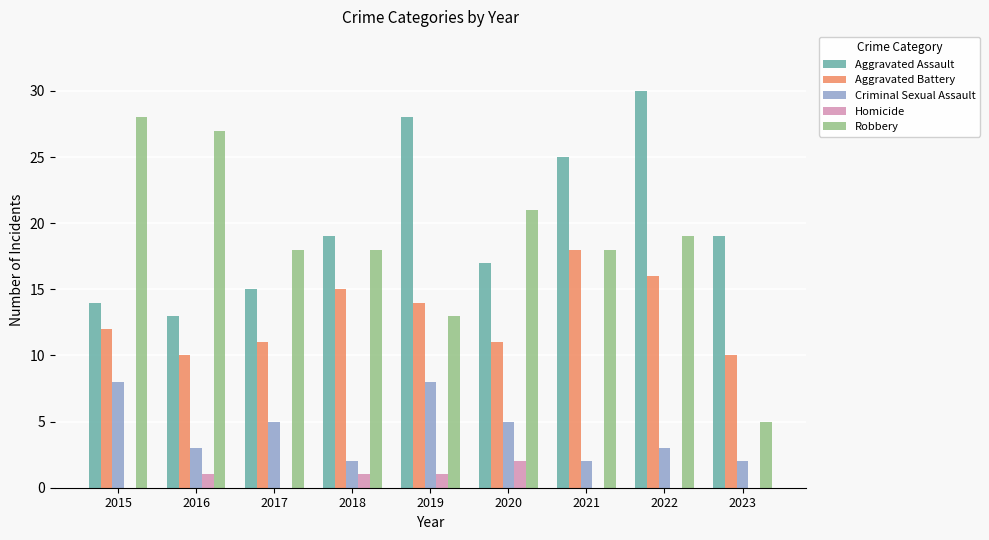

Which series has the largest total across all categories?

Aggravated Assault